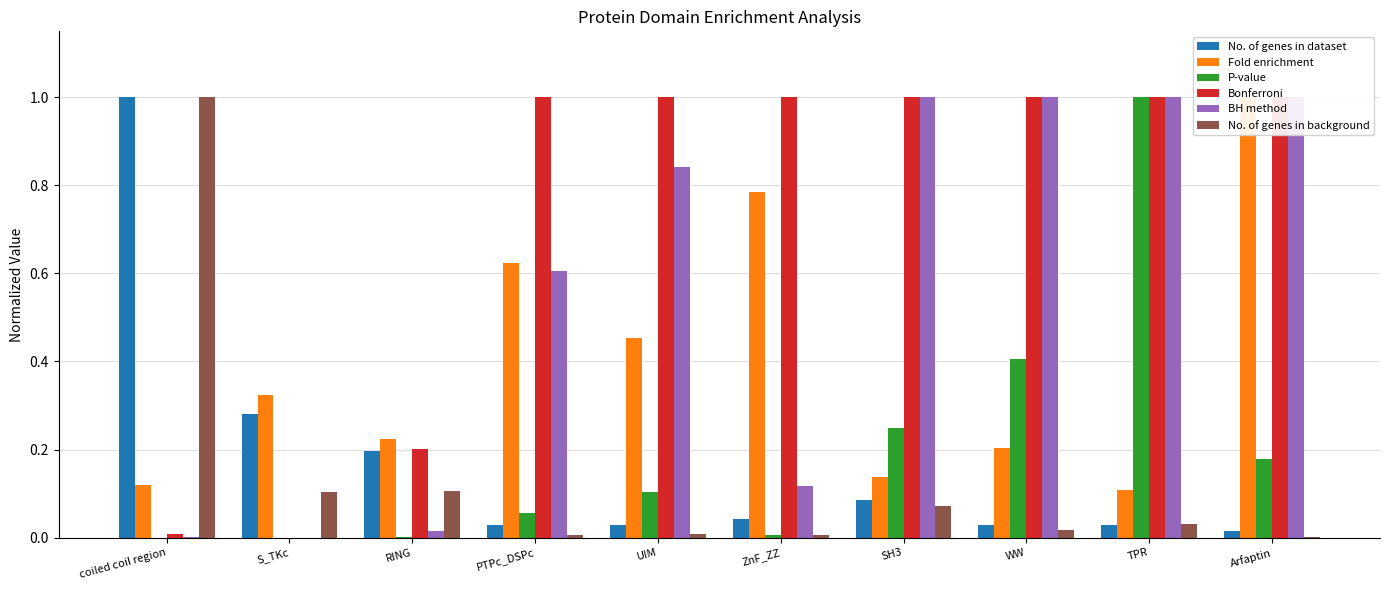

At which label does P-value reach its minimum?

S_TKc